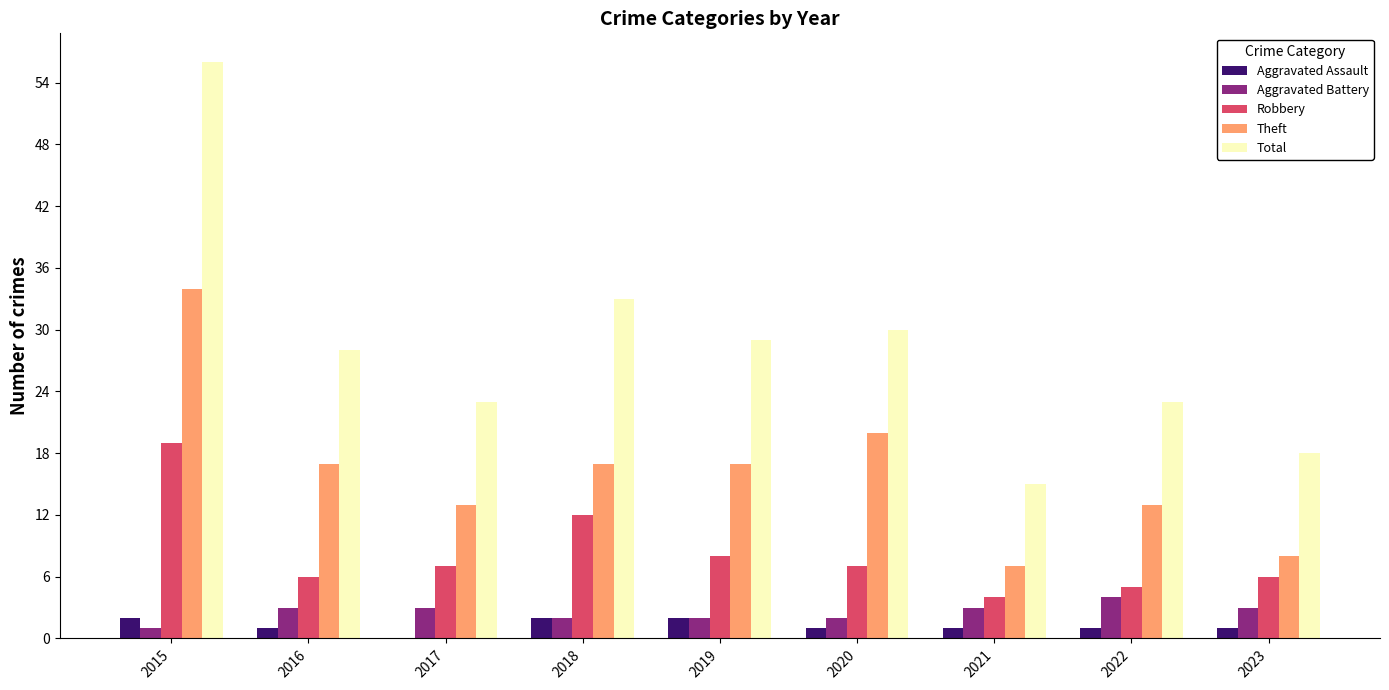

What are all the series names shown in the legend?

Aggravated Assault, Aggravated Battery, Robbery, Theft, Total